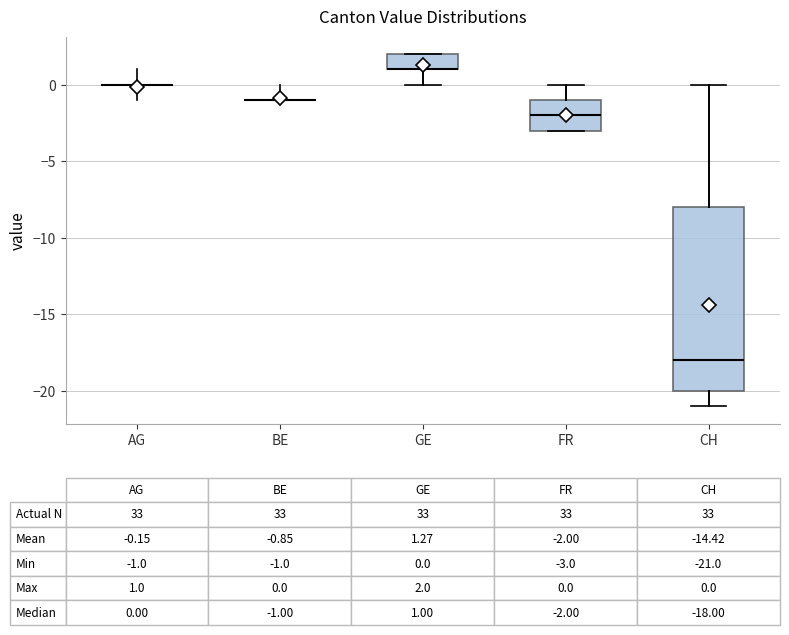

Which box is the tallest, from its lower edge to its upper edge?

CH